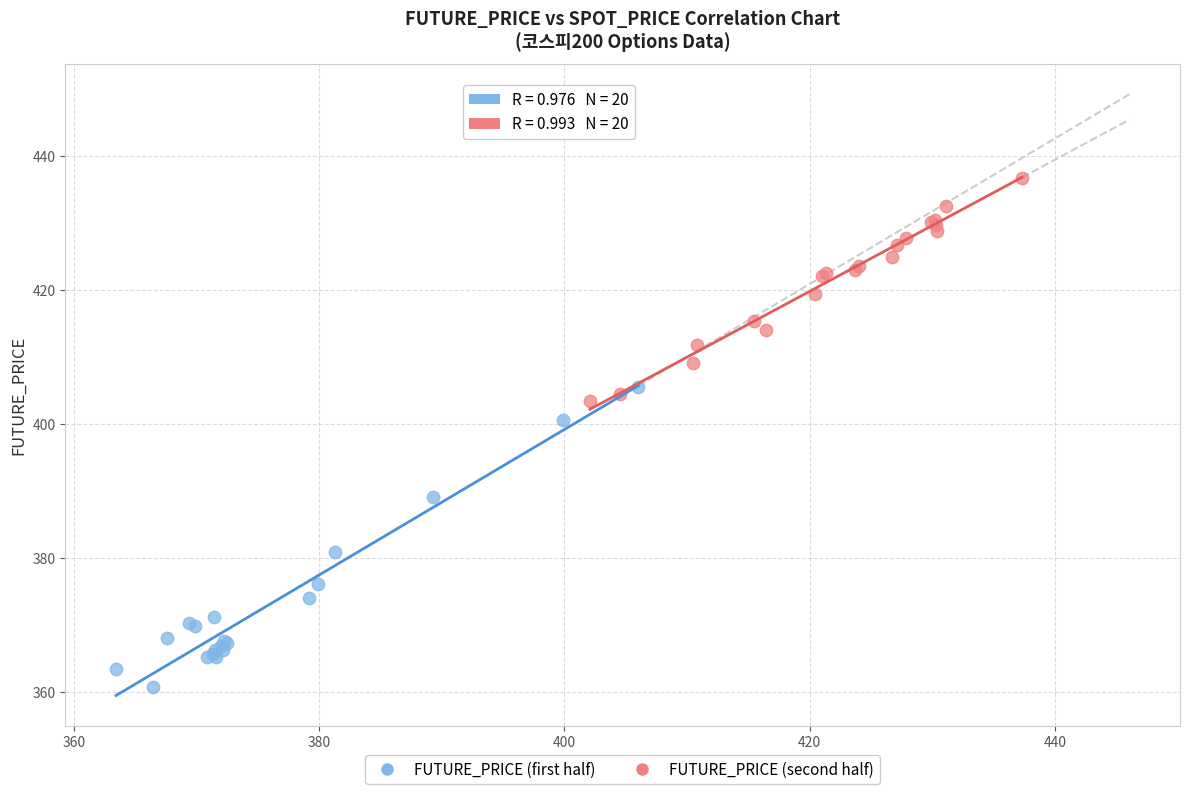

Which series has the widest spread of Y values?

FUTURE_PRICE (first half)